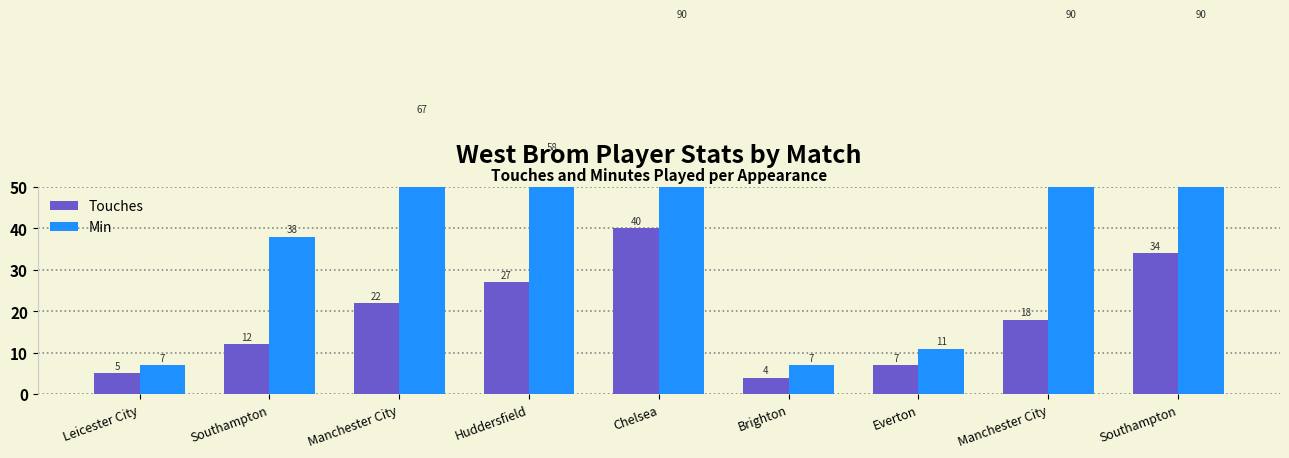

Count the number of data series in this chart.

2